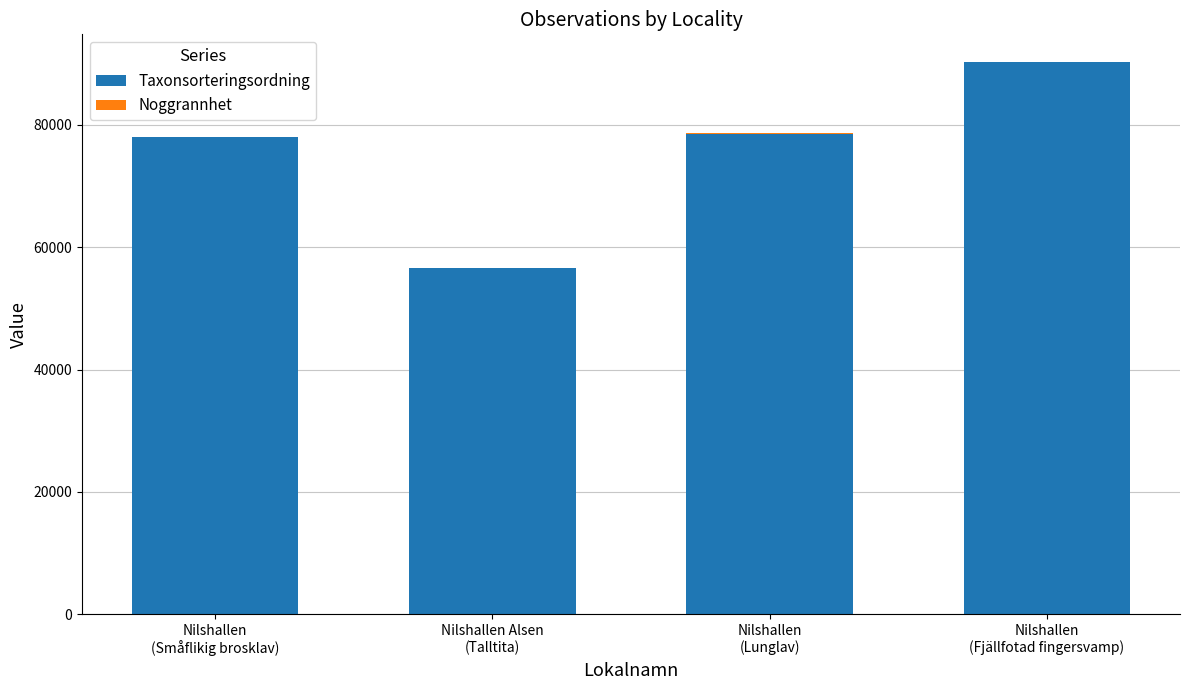

How many categories are shown in the chart?

4